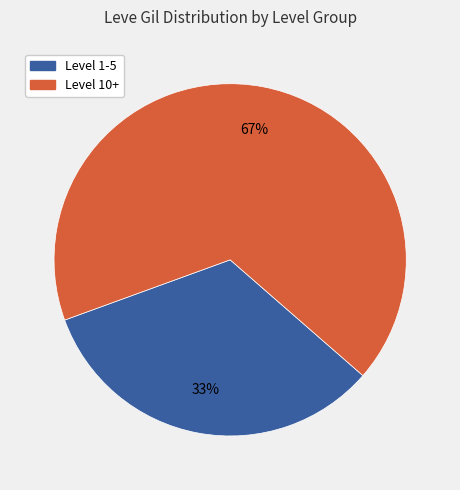

To the nearest percent, what is the difference between the largest and smallest slice percentages?

34%